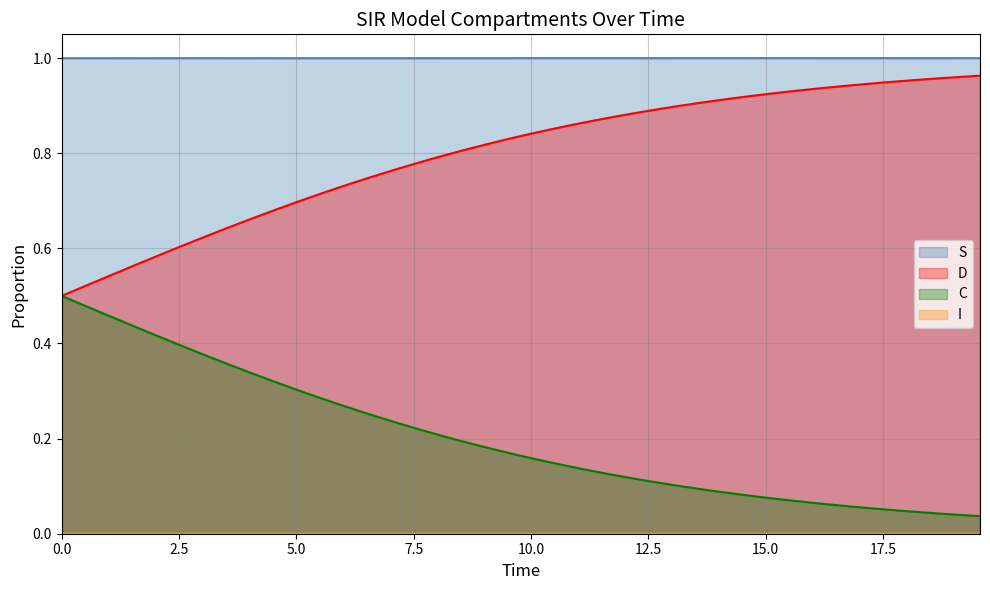

How many lines are shown in the chart?

4